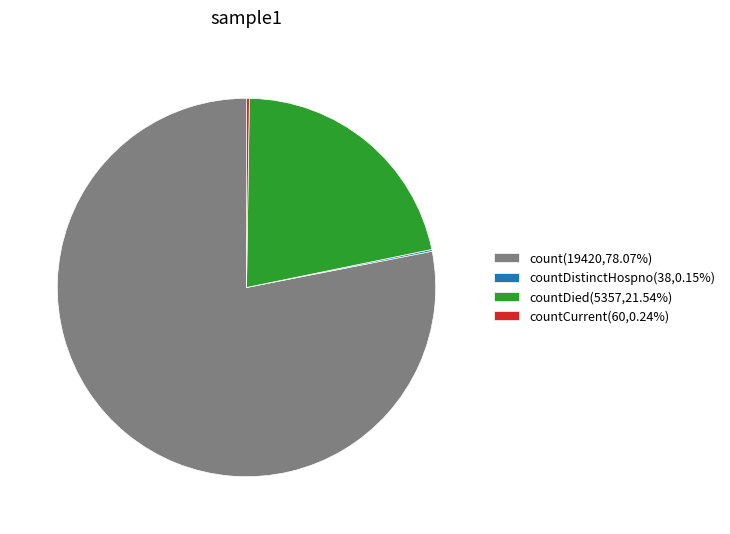

Is there any slice that represents more than half of the pie?

Yes